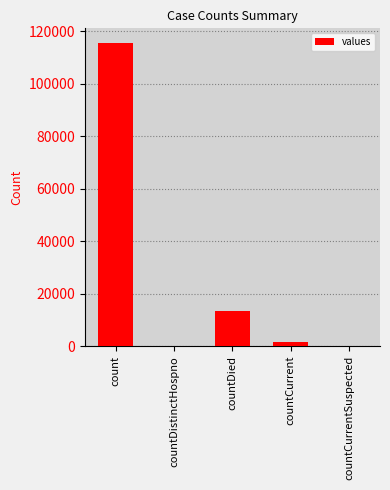

True or false: the data shows -37602 at countDistinctHospno.

False